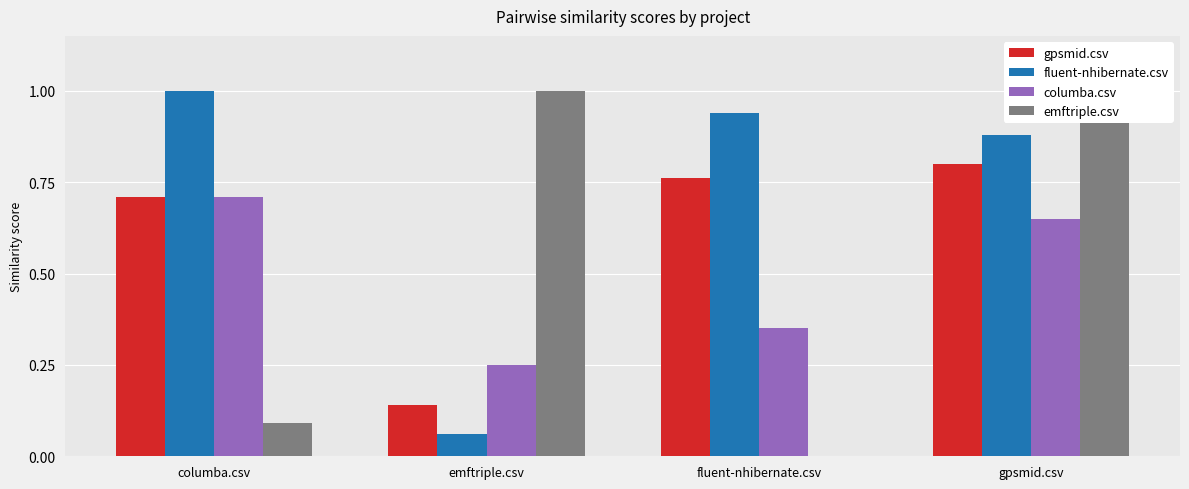

How many groups of bars are there?

4